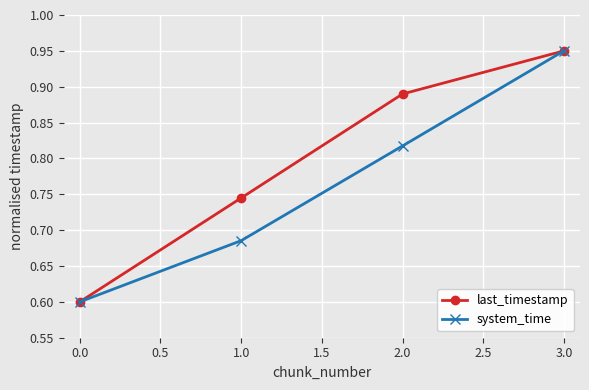

True or false: last_timestamp has more than 1 interior local peaks.

False